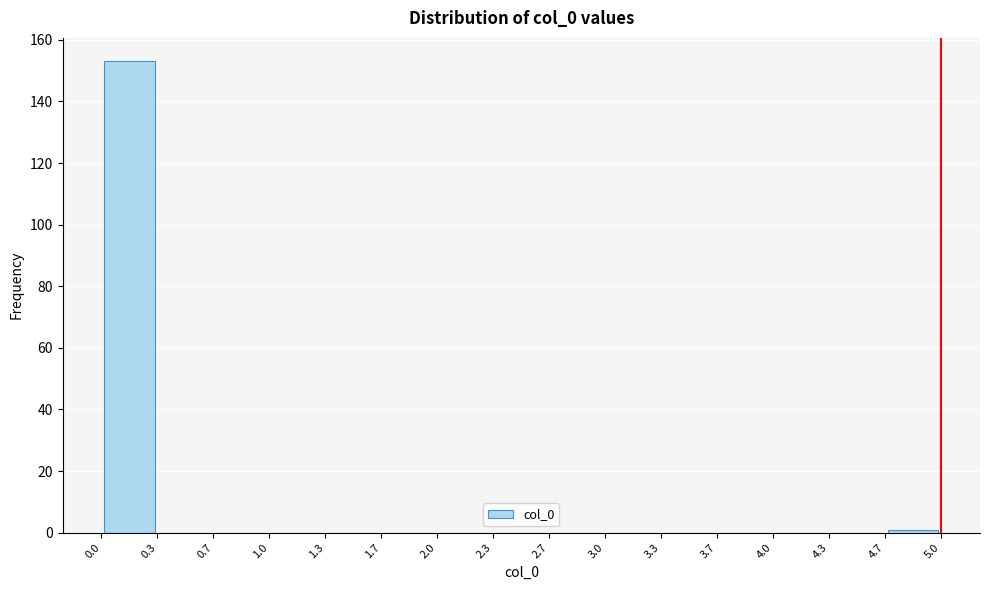

Over which range of the x-axis is the bar tallest?

0.0 to 0.3